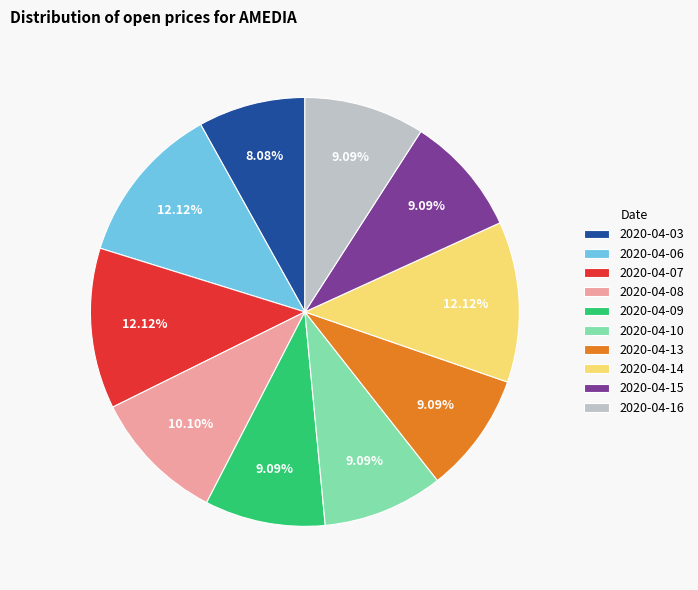

Does 2020-04-09 represent more than half of the total?

No